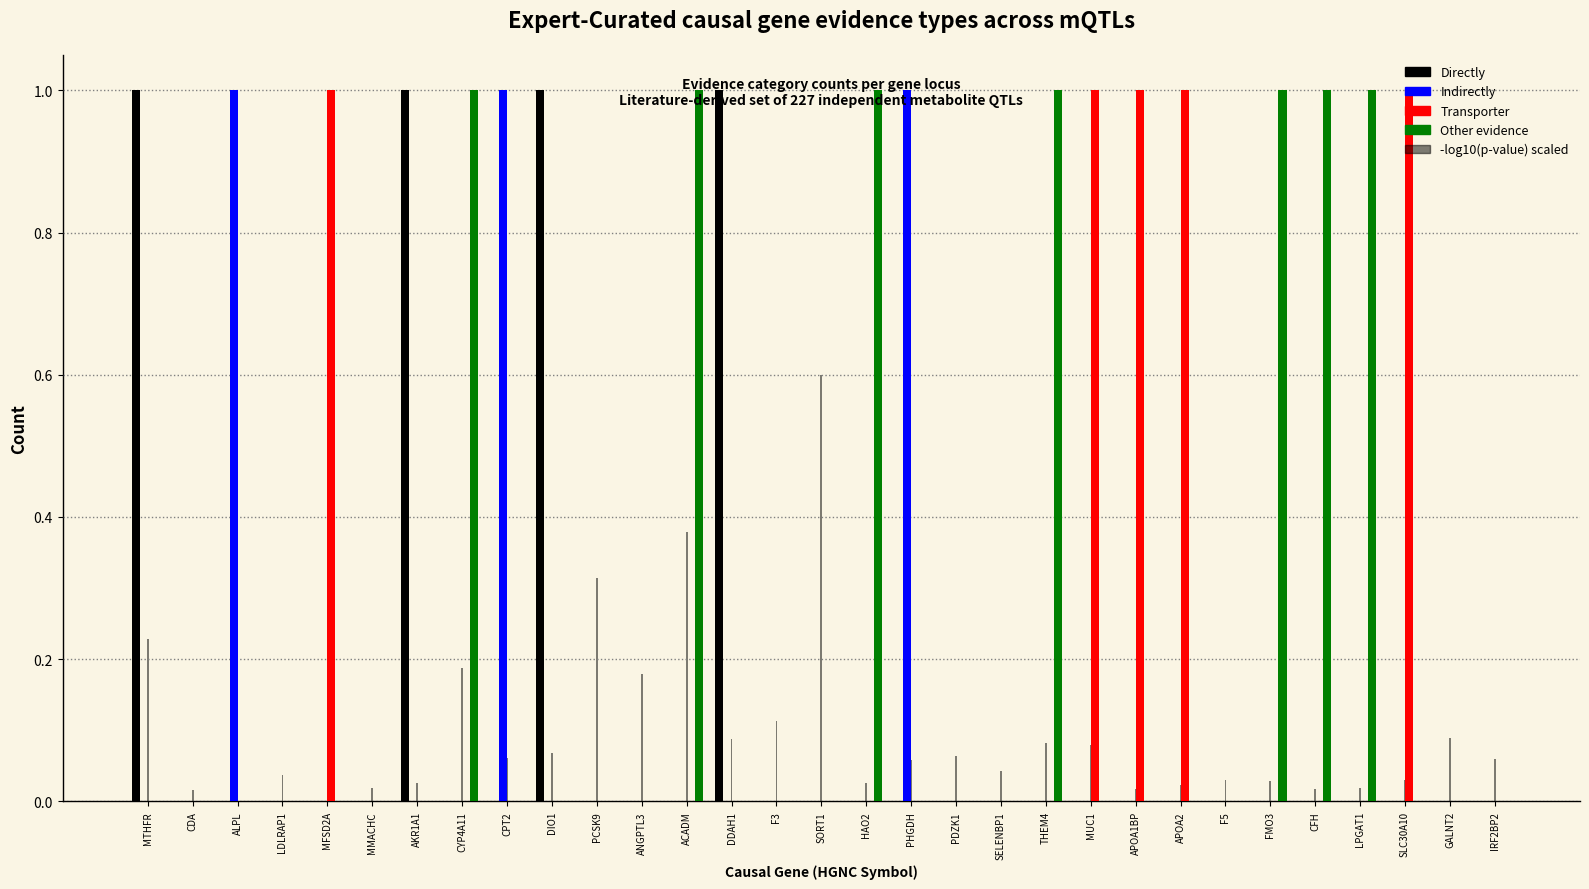

What is the difference between the second highest and minimum values in the Directly series?

1.0